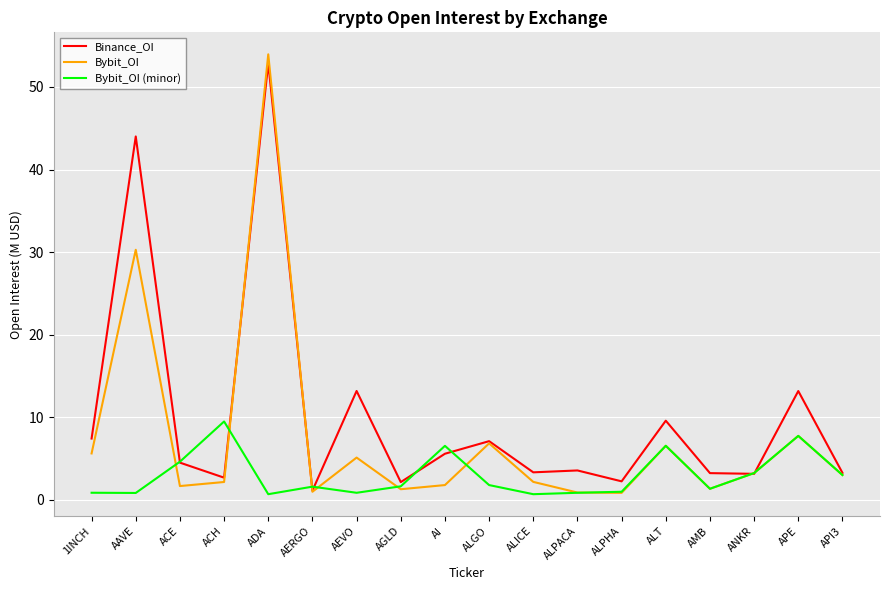

At which label does Bybit_OI reach its peak?

ADA